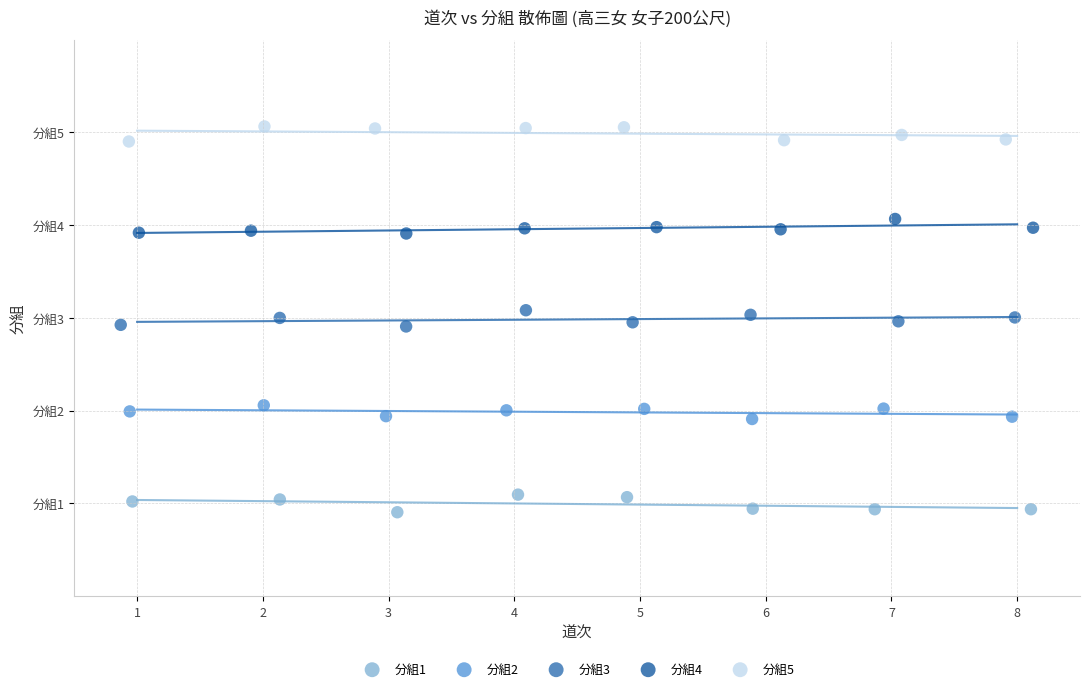

What are all the series names shown in the legend?

分組1, 分組2, 分組3, 分組4, 分組5